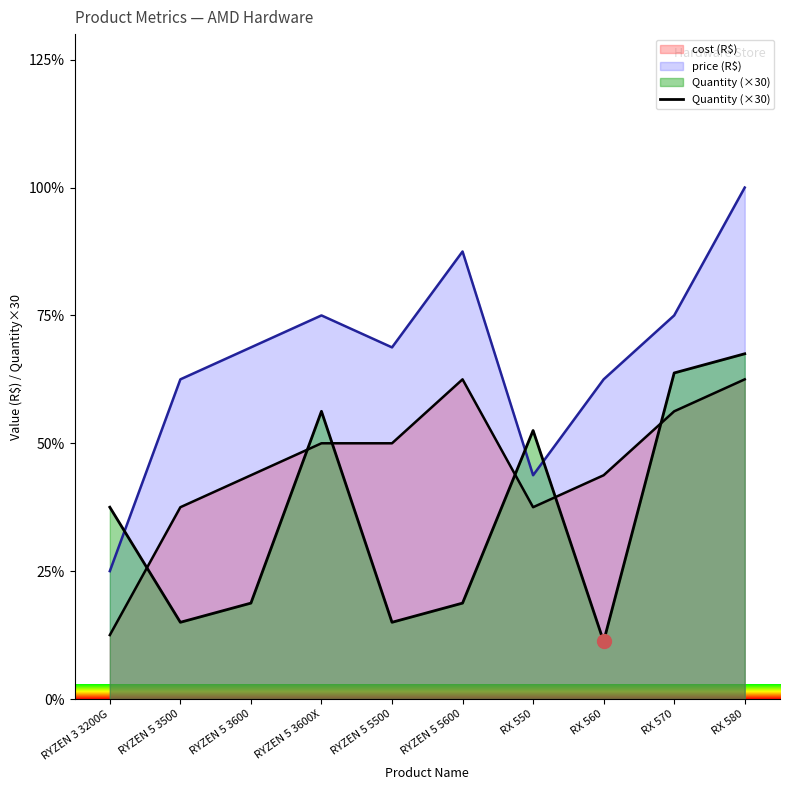

Where is the data nearest to the value 315?

RYZEN 3 3200G